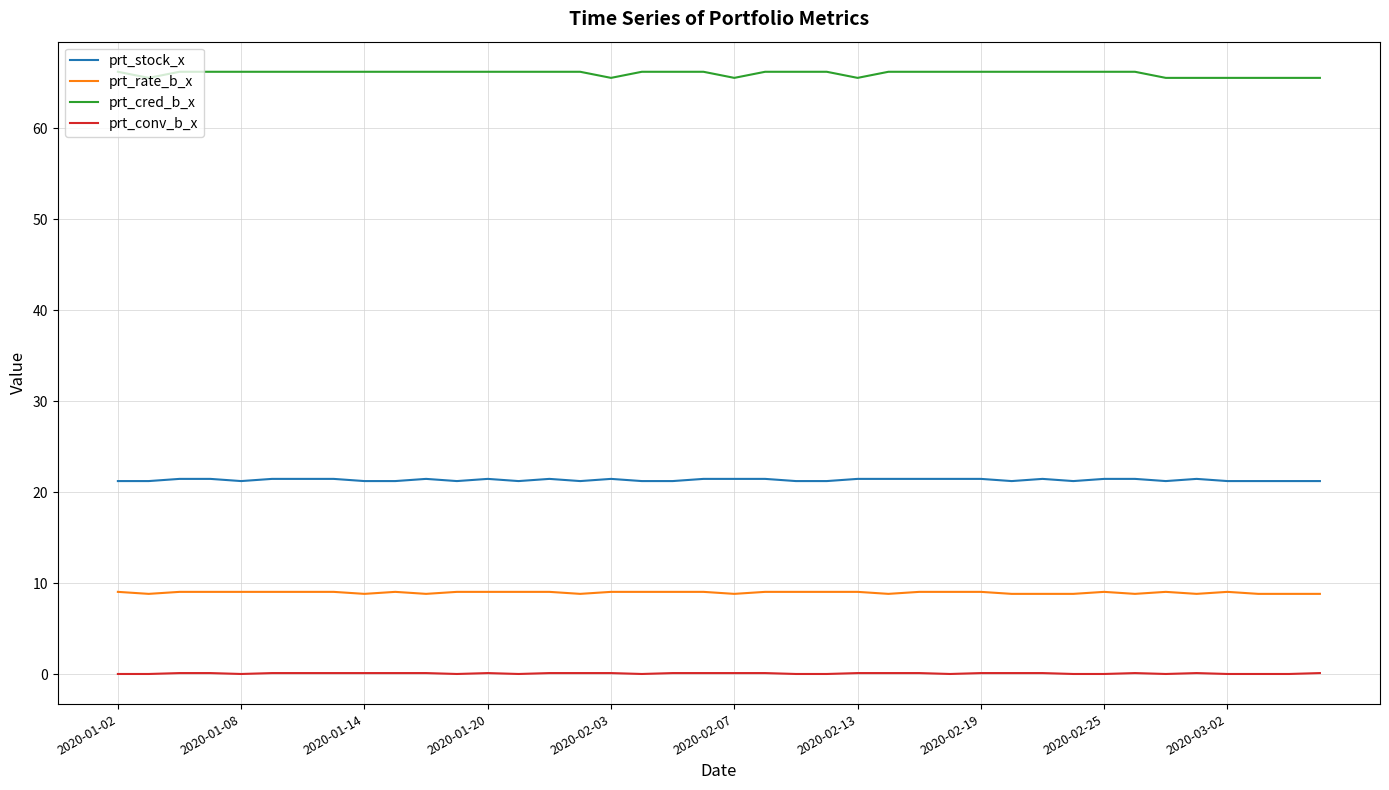

True or false: prt_cred_b_x and prt_stock_x intersect in this chart.

False